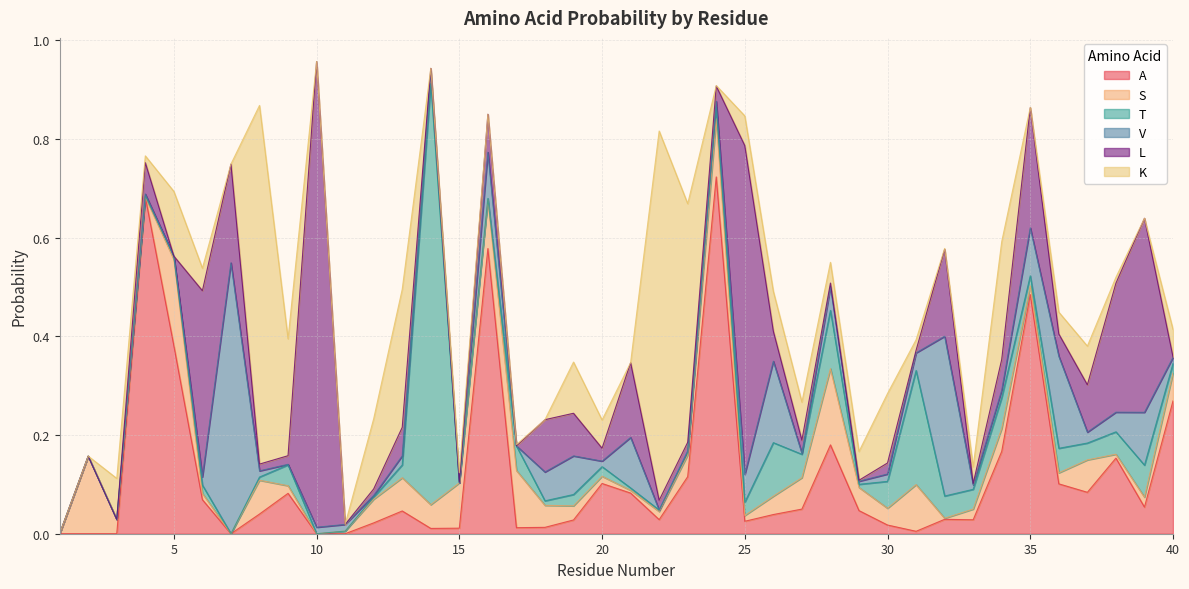

List the series in order of their peak value, lowest first.

S, V, A, K, T, L